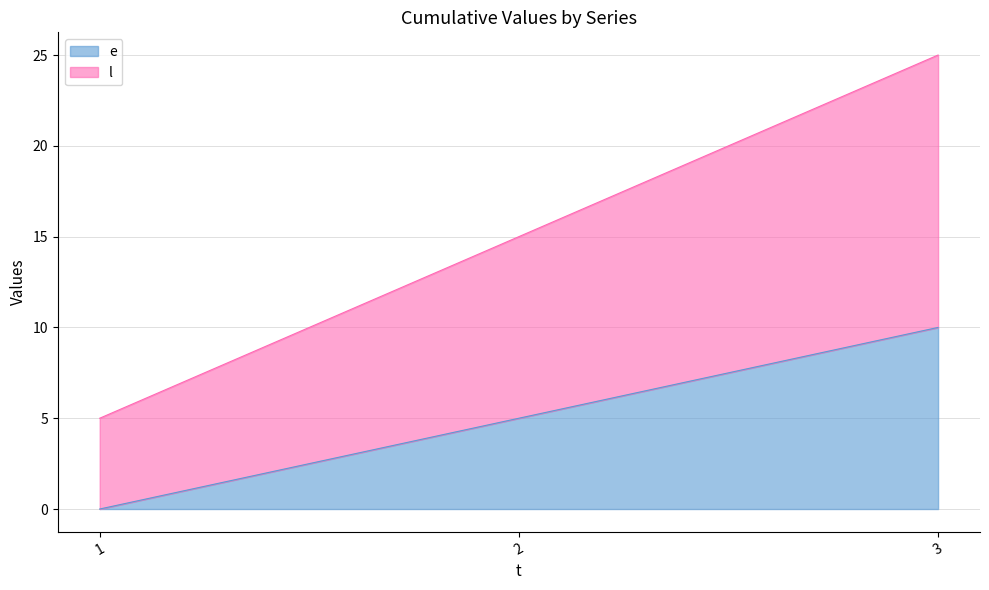

What is the spread (max minus min) of values at 2?

10